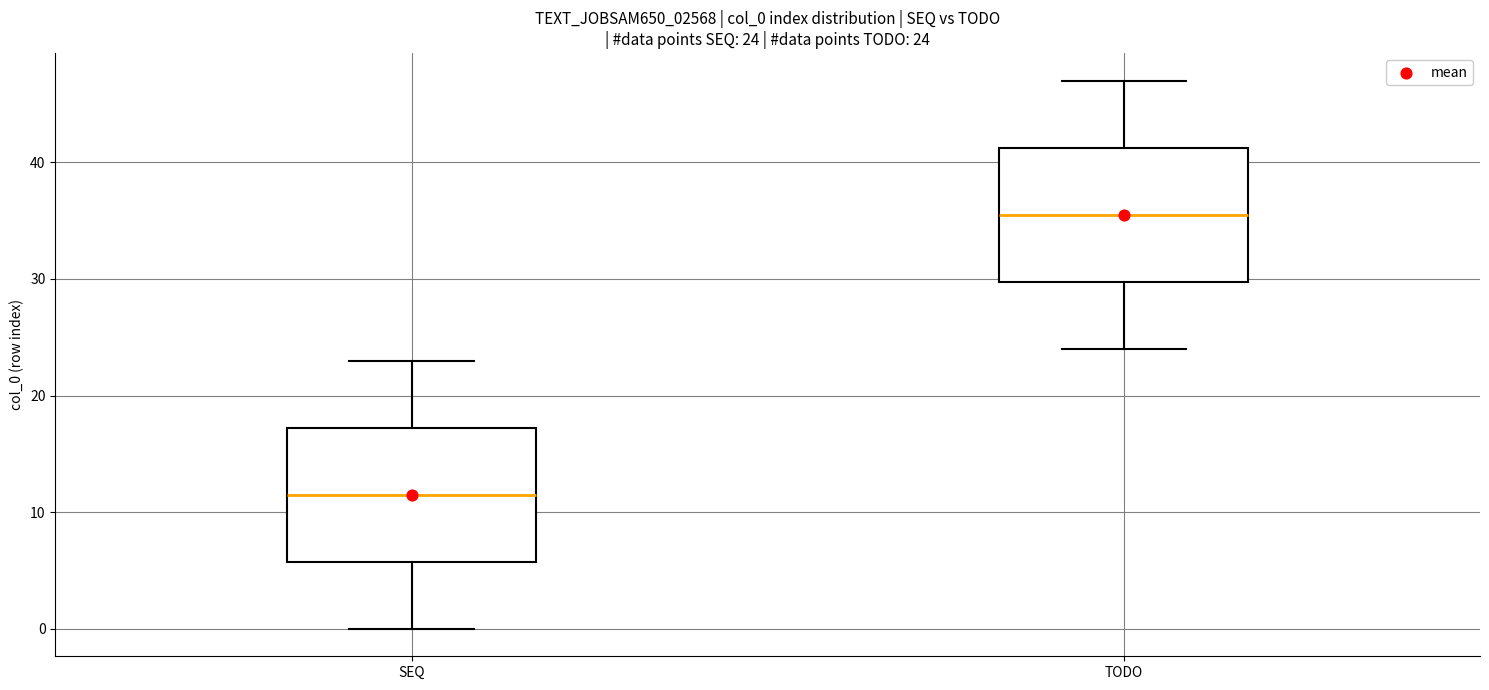

Which box's median line is the lowest?

SEQ